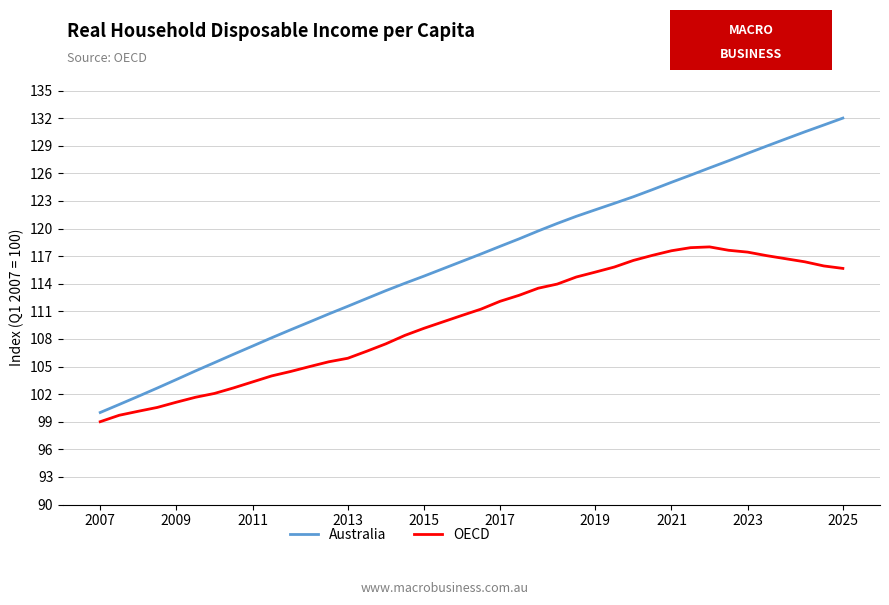

List the series in order of their peak value, highest first.

Australia, OECD